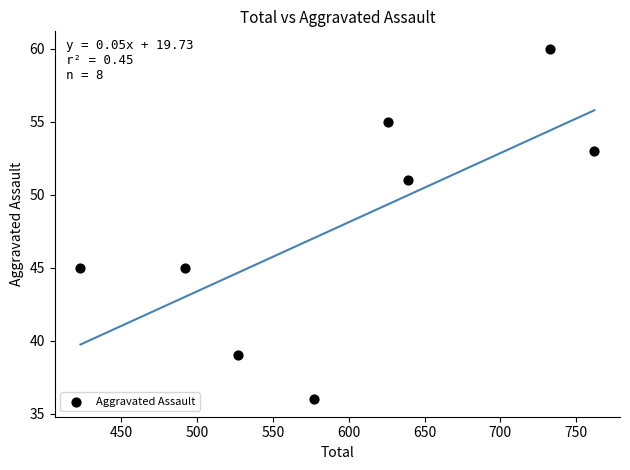

What is the average Y value?

48